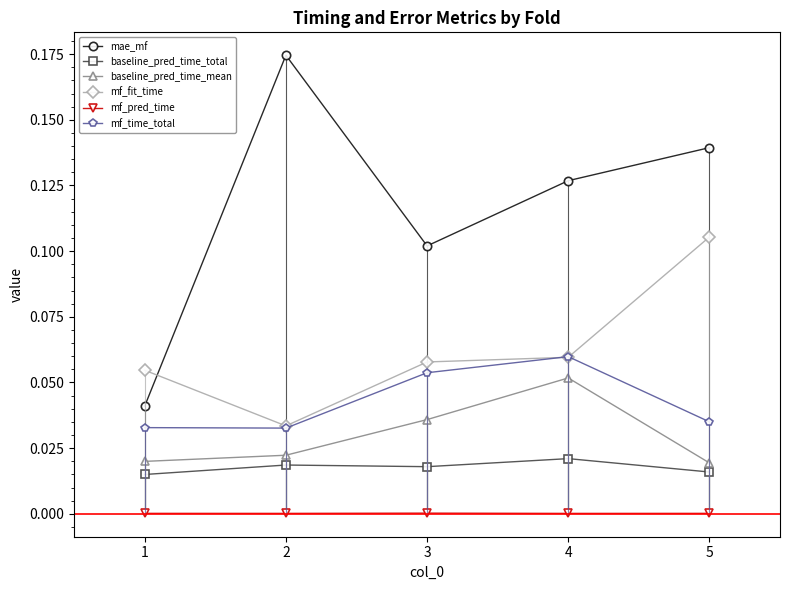

Which series changed the most between 2 and 5?

mf_fit_time